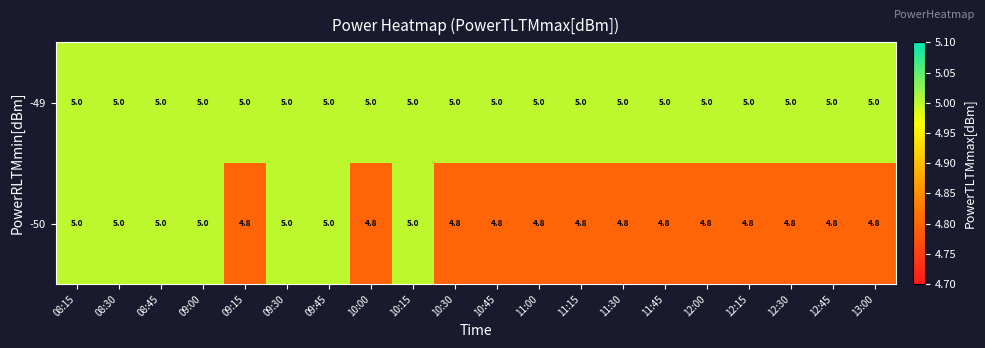

What is the lowest value of the -49 series?

5.0